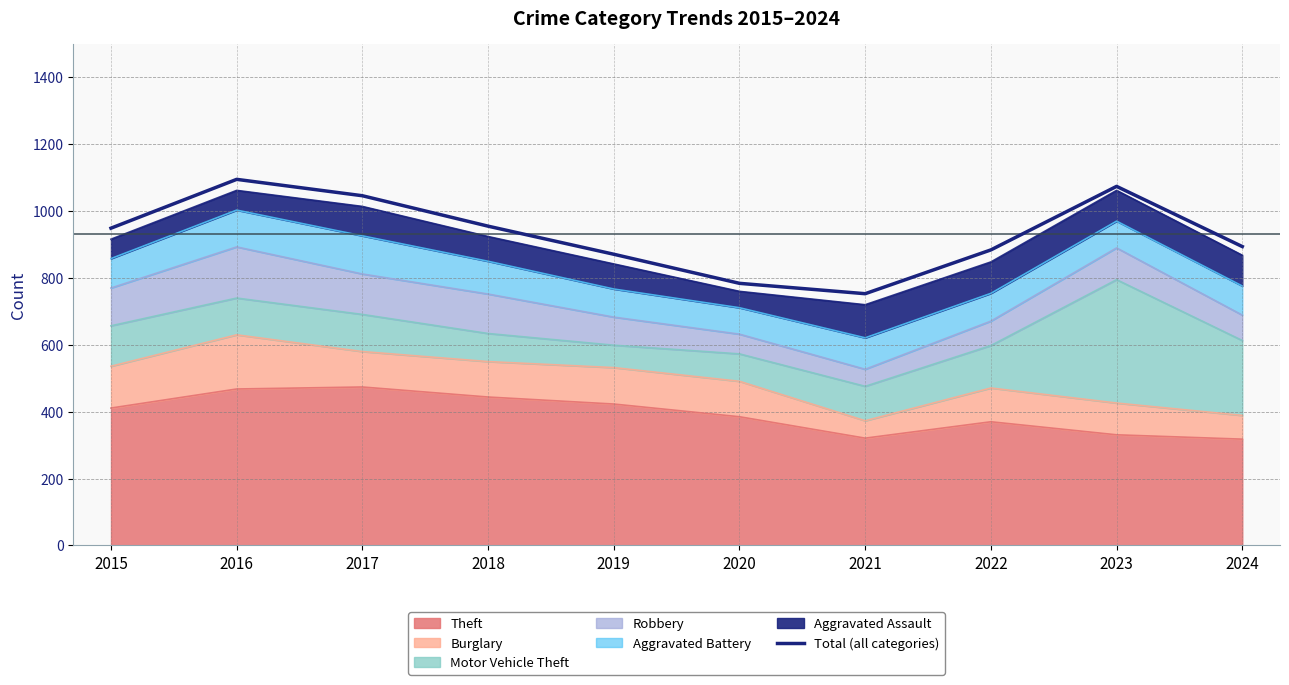

The chart shows a value of 495 at 2024. True or false?

False